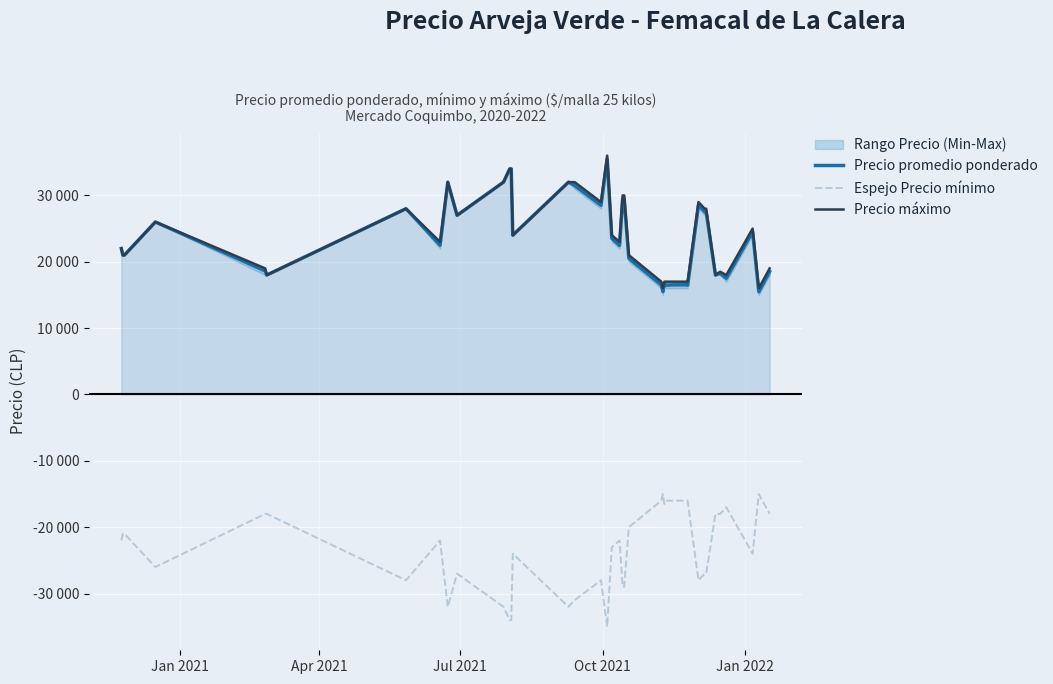

Reading right to left, extract all data points from this chart.

Precio promedio ponderado: 18521	15479	24559	17521	18267	18000	27487	27556	28521	16479	16538	16521	16479	16740	15500	16515	20521	29507	29455	22476	23521	35471	28521	31500	32000	24000	34000	34000	32000	27000	32000	22500	28000	18000	18625	26000	22000	21000	21000	22000
Espejo Precio mínimo: -18000	-15000	-24000	-17000	-18000	-18000	-27000	-27000	-28000	-16000	-16000	-16000	-16000	-16500	-15000	-16000	-20000	-29000	-29000	-22000	-23000	-35000	-28000	-31000	-32000	-24000	-34000	-34000	-32000	-27000	-32000	-22000	-28000	-18000	-18000	-26000	-22000	-21000	-21000	-22000
Precio máximo: 19000	16000	25000	18000	18500	18000	28000	28000	29000	17000	17000	17000	17000	17000	16000	17000	21000	30000	30000	23000	24000	36000	29000	32000	32000	24000	34000	34000	32000	27000	32000	23000	28000	18000	19000	26000	22000	21000	21000	22000